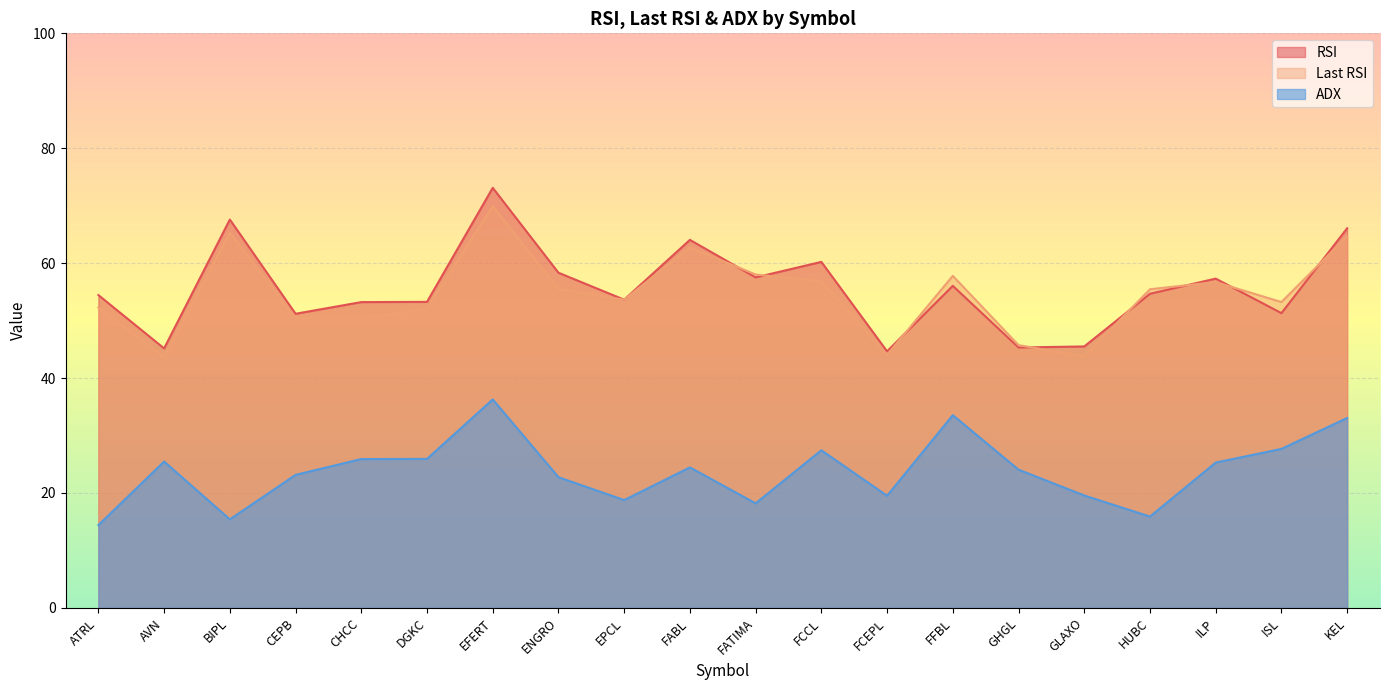

Does the chart display data point markers on the line(s)?

No